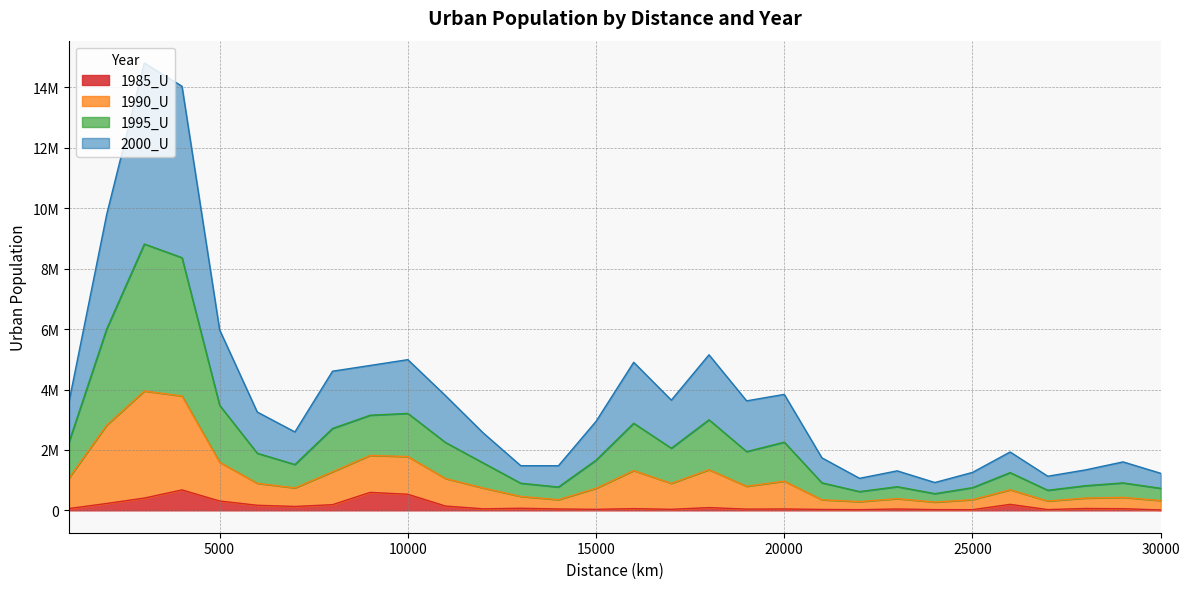

What are all the series names shown in the legend?

1985_U, 1990_U, 1995_U, 2000_U